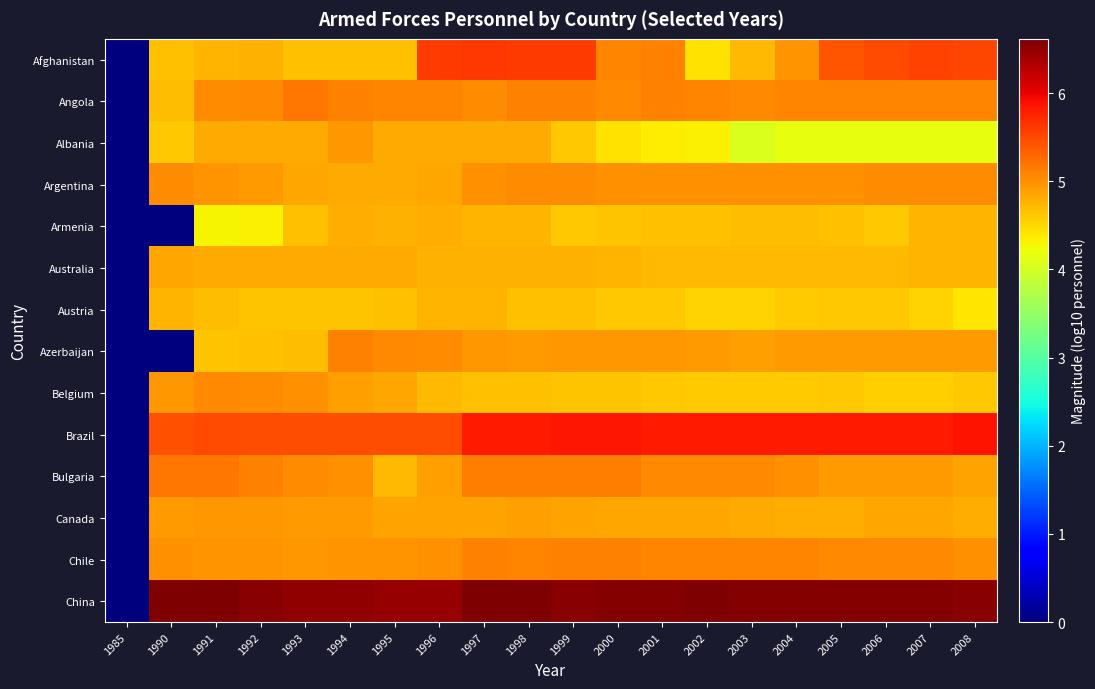

At which category is the sum across all series the highest?

1997